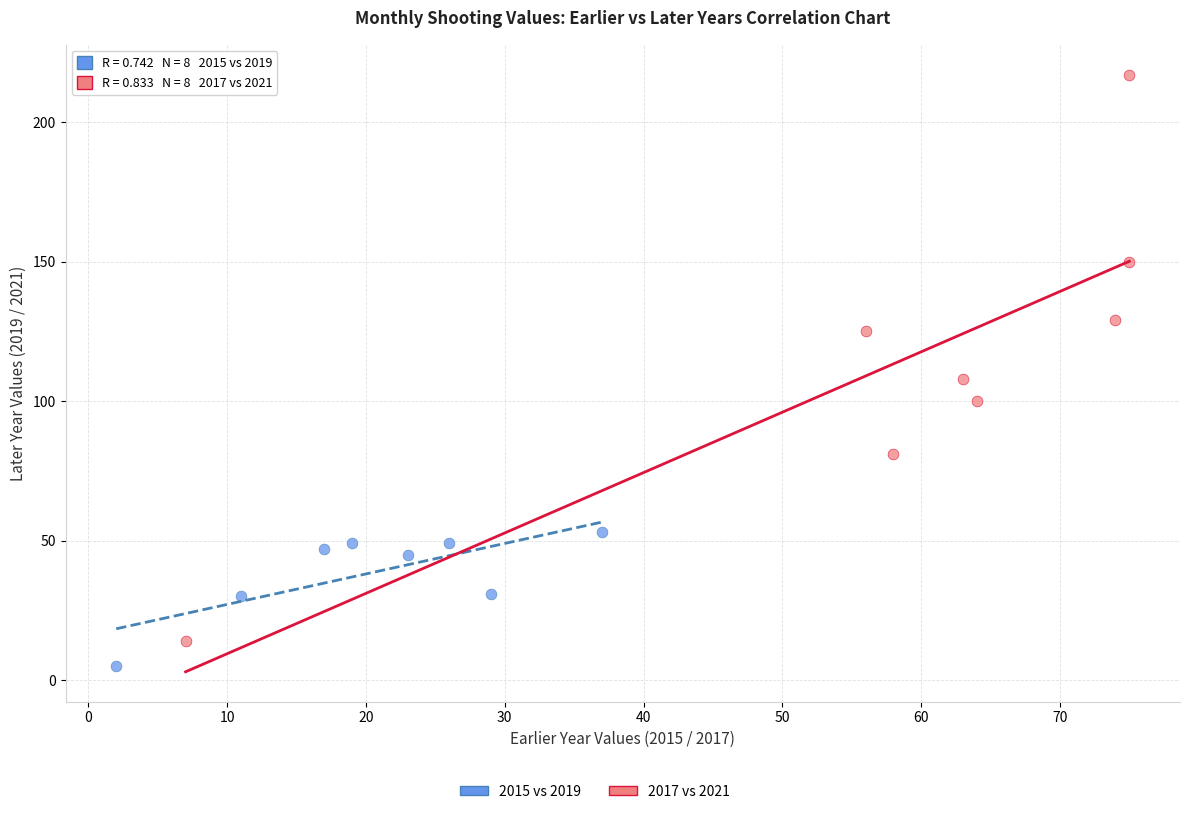

Which series contains the highest Y value?

2017 vs 2021